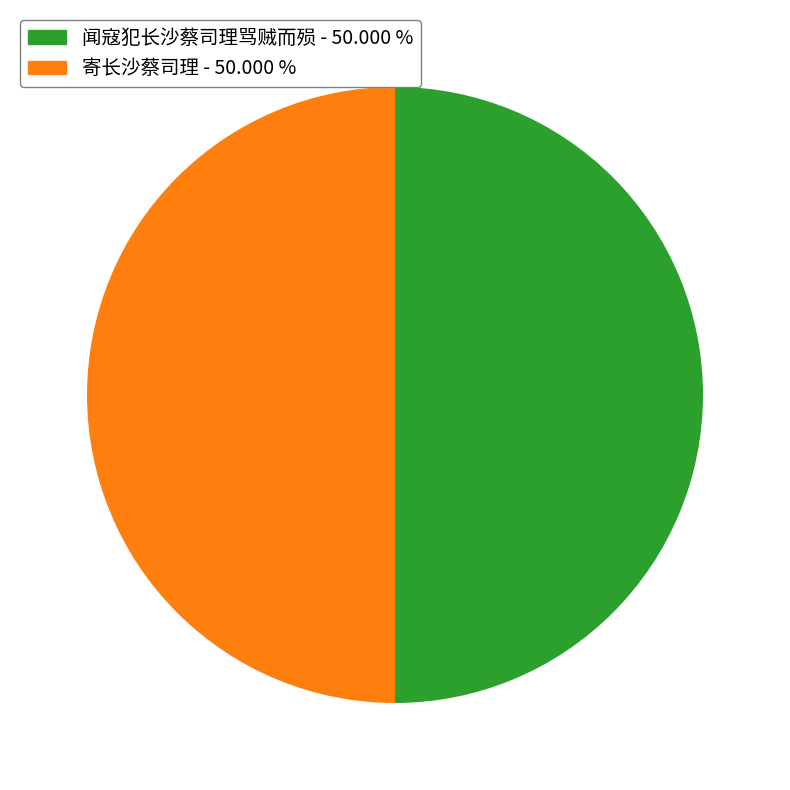

What is the ratio of the value at 闻寇犯长沙蔡司理骂贼而殒 to the value at 寄长沙蔡司理?

1.0